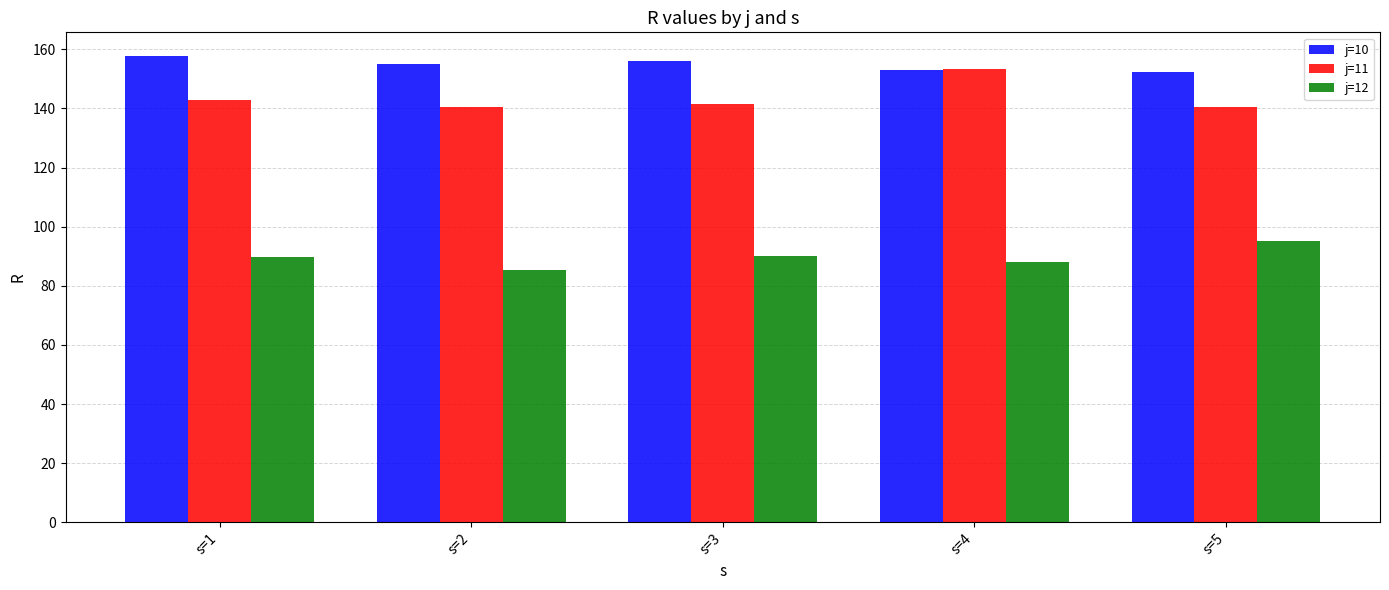

What is the spread (max minus min) of values at s=2?

69.6